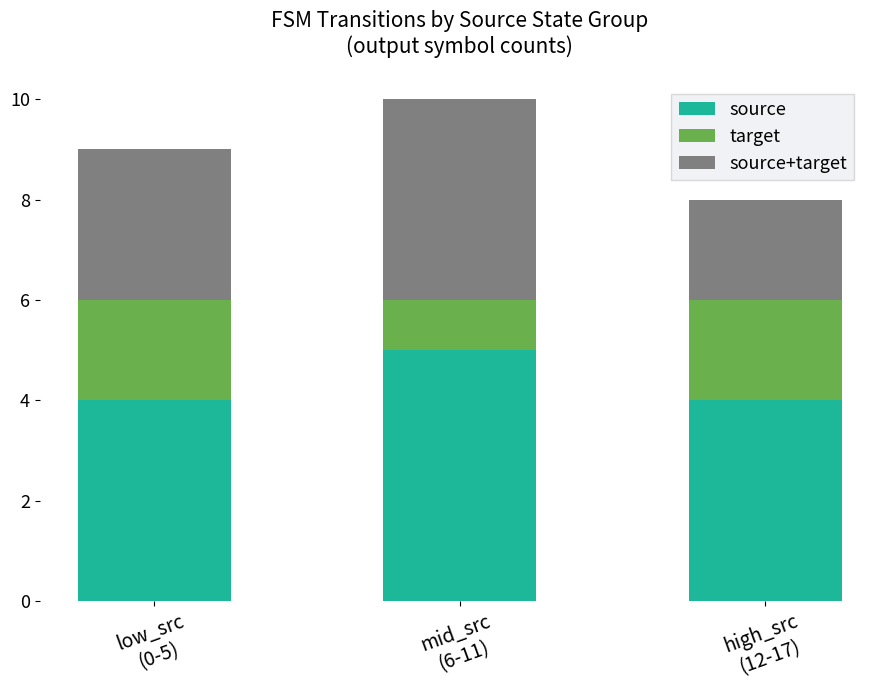

What is the highest value of the source series?

5